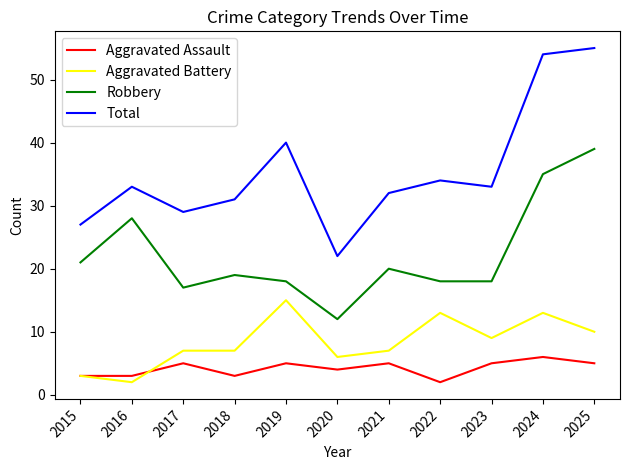

What is the total value across all series at 2020?

44